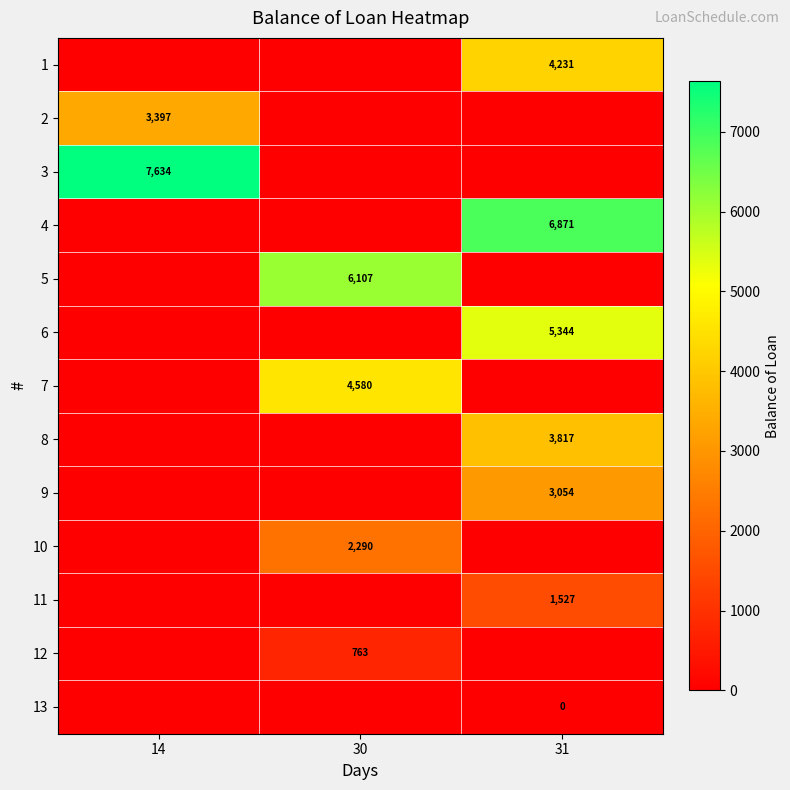

At which category is the sum across all series the highest?

31